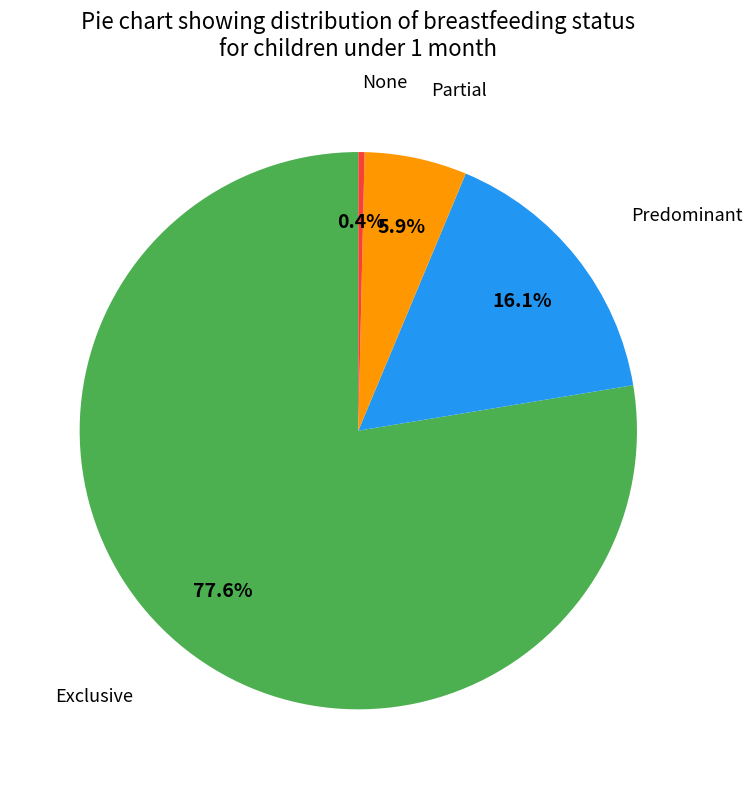

Is it true that Predominant is 10% of the pie?

False